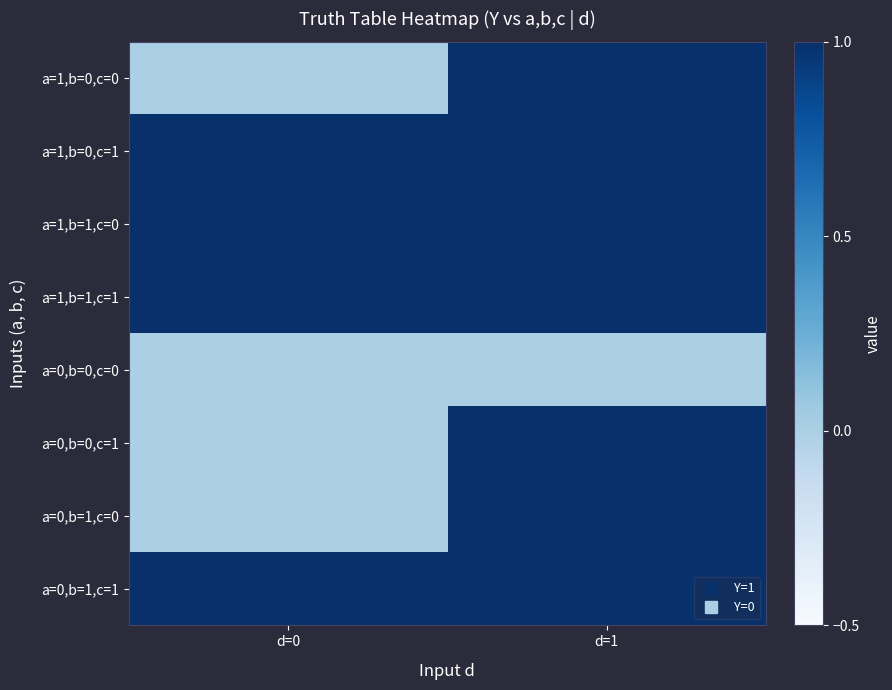

Reading right to left, transcribe all the data shown in this chart.

a=1,b=0,c=0: d=1=1	d=0=0
a=1,b=0,c=1: d=1=1	d=0=1
a=1,b=1,c=0: d=1=1	d=0=1
a=1,b=1,c=1: d=1=1	d=0=1
a=0,b=0,c=0: d=1=0	d=0=0
a=0,b=0,c=1: d=1=1	d=0=0
a=0,b=1,c=0: d=1=1	d=0=0
a=0,b=1,c=1: d=1=1	d=0=1